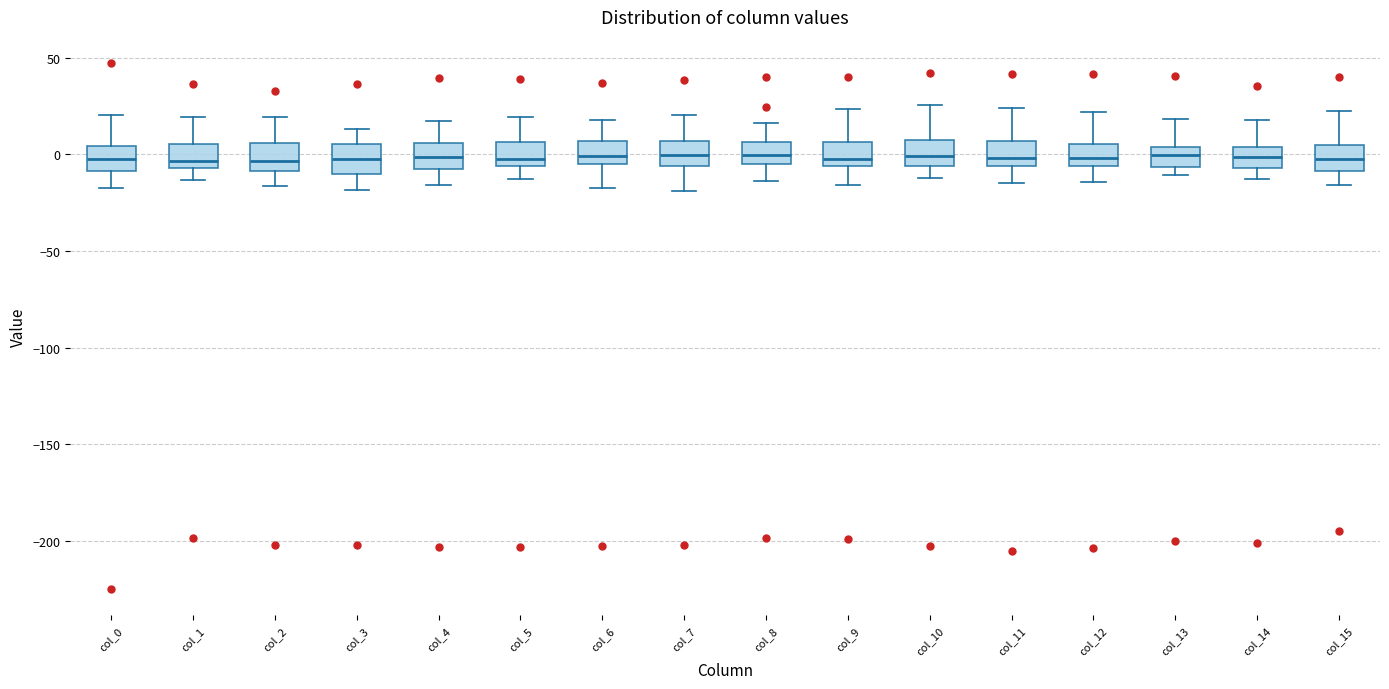

Reading left to right, read every box against the y-axis: the position of its median line, the range the box covers, and the ends of its whiskers. The values are not printed on the chart, so give them approximately, as read against the axis.

col_0: median 0, box -10 to 5, whiskers -20 to 20
col_1: median -5 (just above the box's lower edge), box -5 to 5, whiskers -15 to 20
col_2: median -5, box -10 to 5, whiskers -15 to 20
col_3: median 0, box -10 to 5, whiskers -20 to 15
col_4: median 0, box -5 to 5, whiskers -15 to 15
col_5: median 0, box -5 to 5, whiskers -10 to 20
col_6: median 0, box -5 to 5, whiskers -15 to 20
col_7: median 0, box -5 to 5, whiskers -20 to 20
col_8: median 0, box -5 to 5, whiskers -15 to 15
col_9: median 0, box -5 to 5, whiskers -15 to 25
col_10: median 0, box -5 to 5, whiskers -10 to 25
col_11: median 0, box -5 to 5, whiskers -15 to 25
col_12: median 0, box -5 to 5, whiskers -15 to 20
col_13: median 0, box -5 to 5, whiskers -10 to 20
col_14: median 0, box -5 to 5, whiskers -15 to 20
col_15: median 0, box -10 to 5, whiskers -15 to 20